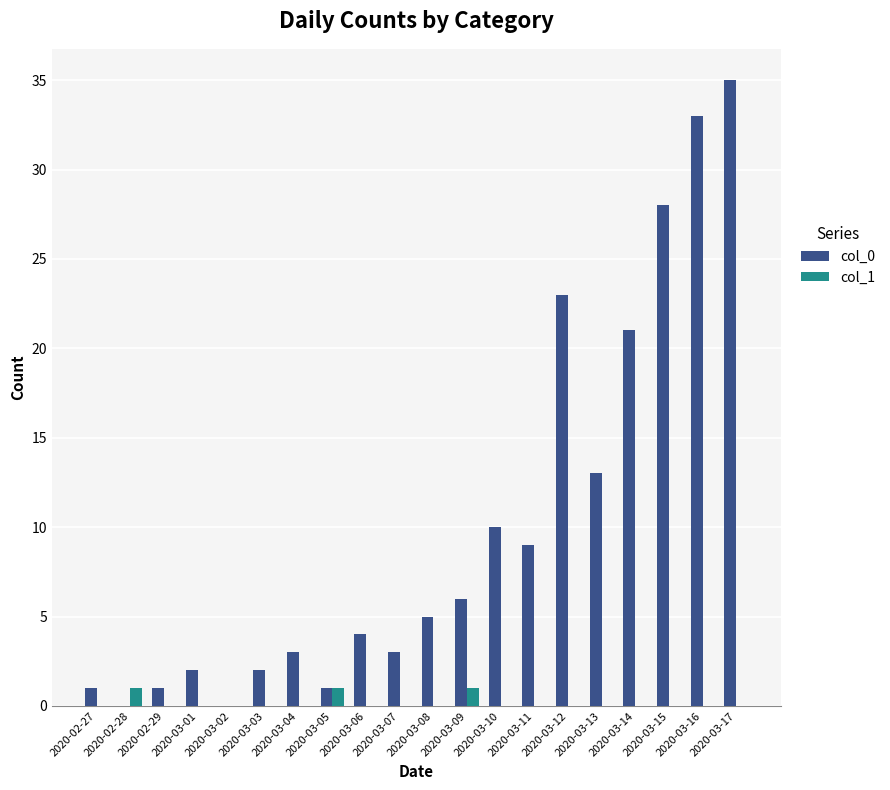

What is the greatest value displayed?

35